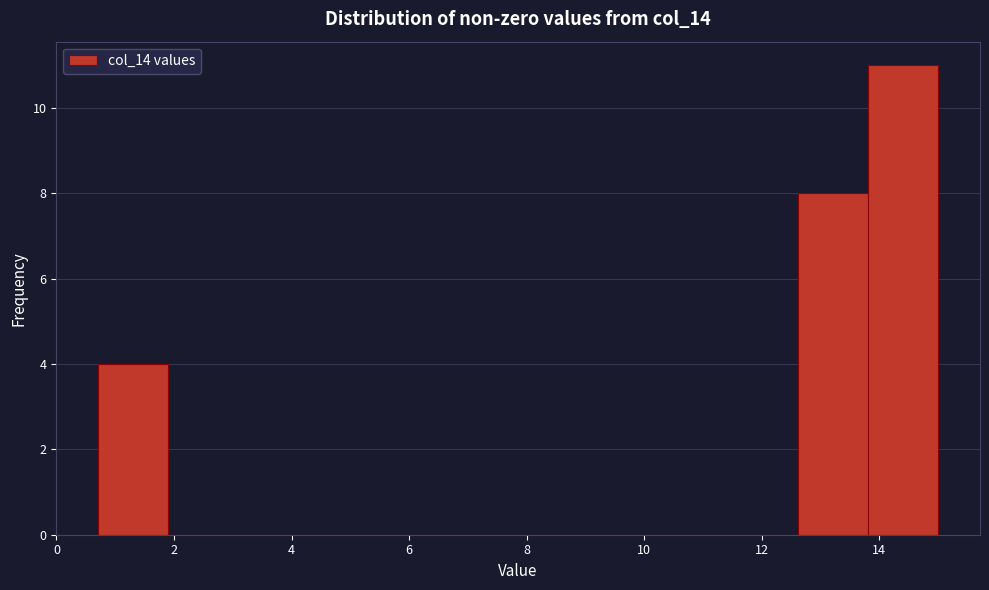

Reading left to right, list every bar in this chart as the range it spans on the x-axis followed by its height. Neither the bar edges nor the heights are printed on the chart, so give them approximately, as read against the axes.

0.8 to 2.0: 4
2.0 to 3.0: 0
3.0 to 4.2: 0
4.2 to 5.4: 0
5.4 to 6.6: 0
6.6 to 7.8: 0
7.8 to 9.0: 0
9.0 to 10.2: 0
10.2 to 11.4: 0
11.4 to 12.6: 0
12.6 to 13.8: 8
13.8 to 15.0: 11